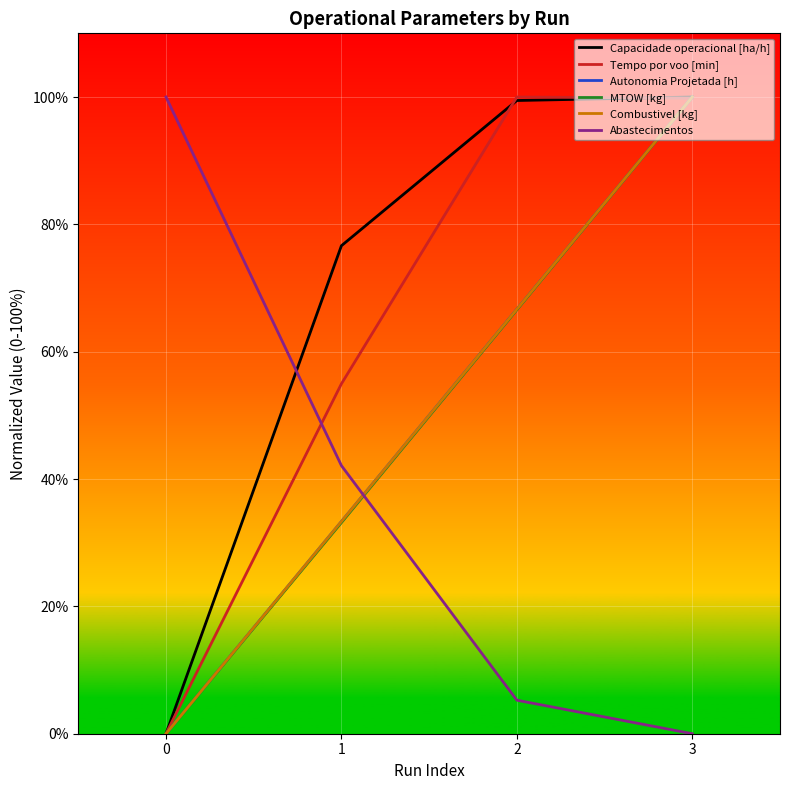

The Abastecimentos series shows 0.0 at 3. True or false?

True